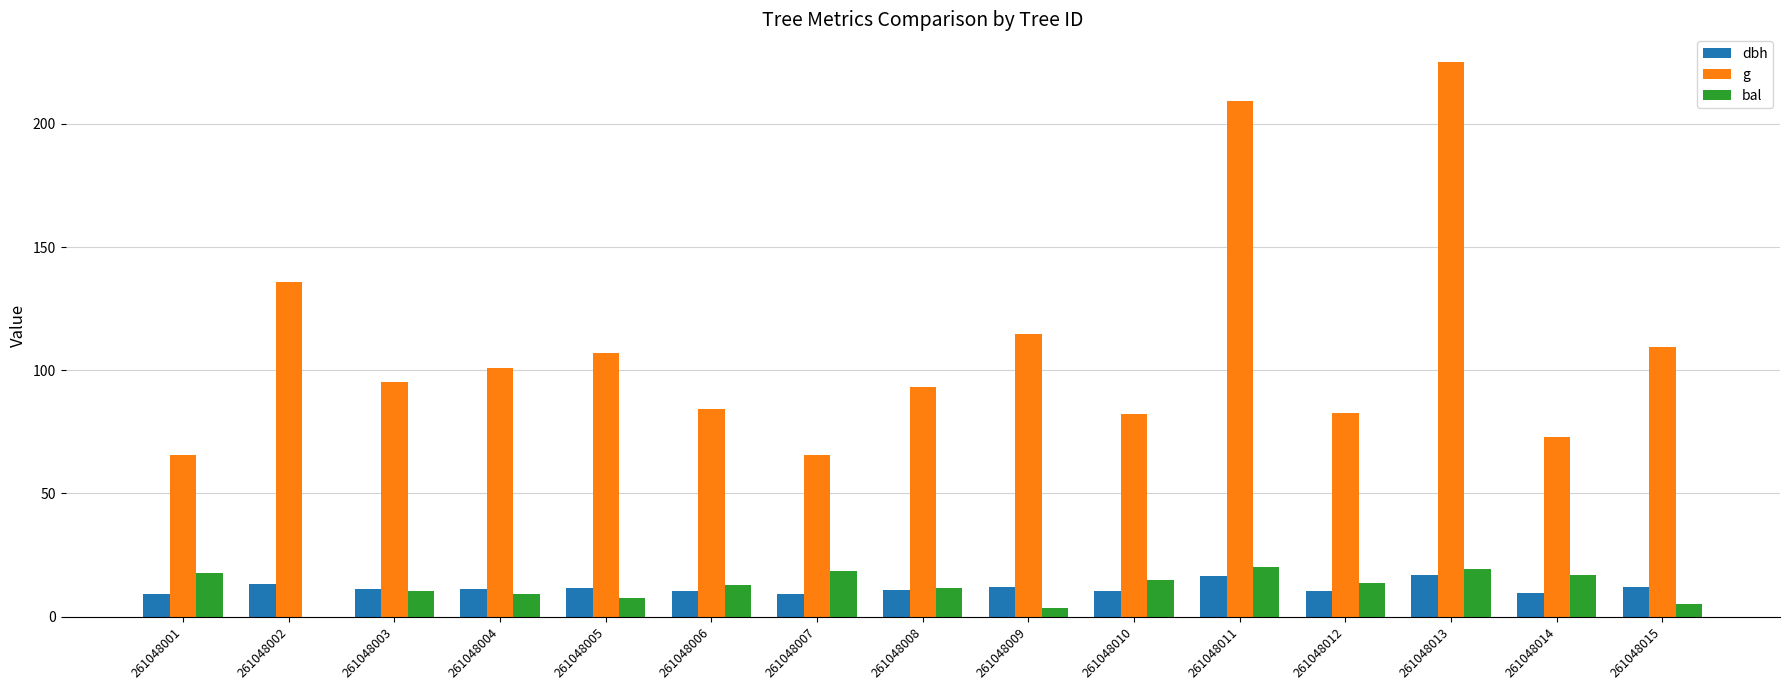

Which series has the largest total across all categories?

g